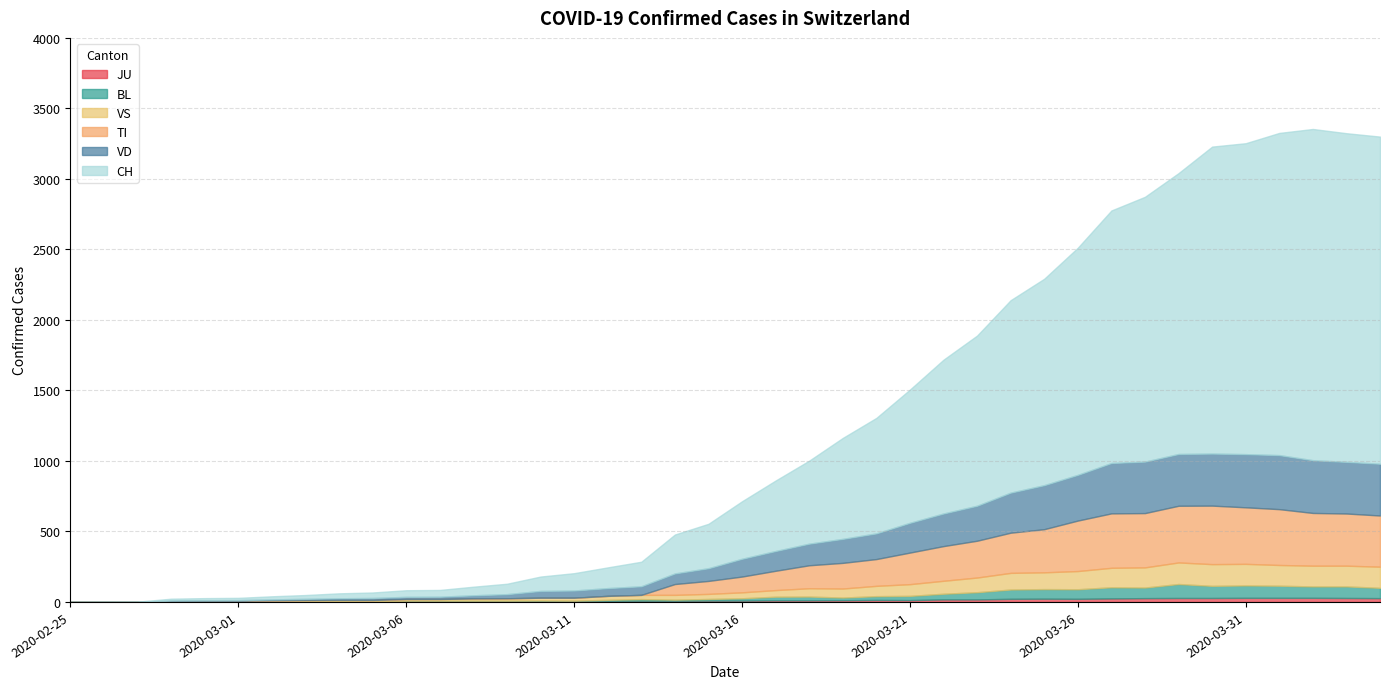

Reading right to left, what are all the values shown in this chart?

CH: 2020-04-04=2320	2020-04-03=2331	2020-04-02=2349	2020-04-01=2285	2020-03-31=2205	2020-03-30=2177	2020-03-29=1992	2020-03-28=1878	2020-03-27=1791	2020-03-26=1611	2020-03-25=1464	2020-03-24=1365	2020-03-23=1207	2020-03-22=1091	2020-03-21=945	2020-03-20=819	2020-03-19=716	2020-03-18=589	2020-03-17=500	2020-03-16=408	2020-03-15=315	2020-03-14=276	2020-03-13=174	2020-03-12=147	2020-03-11=123	2020-03-10=102	2020-03-09=74	2020-03-08=61	2020-03-07=48	2020-03-06=47	2020-03-05=39	2020-03-04=35	2020-03-03=27	2020-03-02=22	2020-03-01=16	2020-02-29=15	2020-02-28=13	2020-02-27=2	2020-02-26=1	2020-02-25=0
TI: 2020-04-04=363	2020-04-03=370	2020-04-02=374	2020-04-01=396	2020-03-31=401	2020-03-30=415	2020-03-29=402	2020-03-28=385	2020-03-27=386	2020-03-26=358	2020-03-25=306	2020-03-24=285	2020-03-23=261	2020-03-22=246	2020-03-21=224	2020-03-20=190	2020-03-19=182	2020-03-18=163	2020-03-17=137	2020-03-16=112	2020-03-15=92	2020-03-14=77	2020-03-13=0	2020-03-12=0	2020-03-11=0	2020-03-10=0	2020-03-09=0	2020-03-08=0	2020-03-07=0	2020-03-06=0	2020-03-05=0	2020-03-04=0	2020-03-03=0	2020-03-02=0	2020-03-01=0	2020-02-29=0	2020-02-28=0	2020-02-27=0	2020-02-26=0	2020-02-25=0
JU: 2020-04-04=27	2020-04-03=28	2020-04-02=29	2020-04-01=29	2020-03-31=29	2020-03-30=28	2020-03-29=28	2020-03-28=27	2020-03-27=25	2020-03-26=22	2020-03-25=23	2020-03-24=22	2020-03-23=18	2020-03-22=18	2020-03-21=13	2020-03-20=14	2020-03-19=12	2020-03-18=11	2020-03-17=11	2020-03-16=9	2020-03-15=9	2020-03-14=8	2020-03-13=8	2020-03-12=6	2020-03-11=6	2020-03-10=5	2020-03-09=5	2020-03-08=5	2020-03-07=5	2020-03-06=5	2020-03-05=2	2020-03-04=1	2020-03-03=1	2020-03-02=1	2020-03-01=1	2020-02-29=1	2020-02-28=0	2020-02-27=0	2020-02-26=0	2020-02-25=0
VS: 2020-04-04=150	2020-04-03=147	2020-04-02=147	2020-04-01=147	2020-03-31=153	2020-03-30=154	2020-03-29=153	2020-03-28=143	2020-03-27=138	2020-03-26=129	2020-03-25=119	2020-03-24=118	2020-03-23=104	2020-03-22=92	2020-03-21=83	2020-03-20=73	2020-03-19=64	2020-03-18=59	2020-03-17=47	2020-03-16=42	2020-03-15=36	2020-03-14=34	2020-03-13=30	2020-03-12=28	2020-03-11=21	2020-03-10=20	2020-03-09=17	2020-03-08=16	2020-03-07=12	2020-03-06=12	2020-03-05=11	2020-03-04=13	2020-03-03=12	2020-03-02=10	2020-03-01=7	2020-02-29=6	2020-02-28=6	2020-02-27=0	2020-02-26=0	2020-02-25=0
BL: 2020-04-04=73	2020-04-03=82	2020-04-02=81	2020-04-01=86	2020-03-31=88	2020-03-30=86	2020-03-29=99	2020-03-28=75	2020-03-27=79	2020-03-26=68	2020-03-25=68	2020-03-24=66	2020-03-23=51	2020-03-22=40	2020-03-21=30	2020-03-20=27	2020-03-19=19	2020-03-18=27	2020-03-17=26	2020-03-16=17	2020-03-15=12	2020-03-14=8	2020-03-13=12	2020-03-12=9	2020-03-11=3	2020-03-10=5	2020-03-09=4	2020-03-08=4	2020-03-07=4	2020-03-06=4	2020-03-05=1	2020-03-04=1	2020-03-03=1	2020-03-02=1	2020-03-01=1	2020-02-29=1	2020-02-28=0	2020-02-27=0	2020-02-26=0	2020-02-25=0
VD: 2020-04-04=367	2020-04-03=366	2020-04-02=374	2020-04-01=383	2020-03-31=377	2020-03-30=369	2020-03-29=367	2020-03-28=365	2020-03-27=357	2020-03-26=324	2020-03-25=312	2020-03-24=284	2020-03-23=248	2020-03-22=231	2020-03-21=211	2020-03-20=182	2020-03-19=170	2020-03-18=153	2020-03-17=140	2020-03-16=126	2020-03-15=90	2020-03-14=75	2020-03-13=61	2020-03-12=55	2020-03-11=51	2020-03-10=48	2020-03-09=29	2020-03-08=22	2020-03-07=16	2020-03-06=15	2020-03-05=14	2020-03-04=11	2020-03-03=8	2020-03-02=6	2020-03-01=4	2020-02-29=4	2020-02-28=4	2020-02-27=0	2020-02-26=0	2020-02-25=0